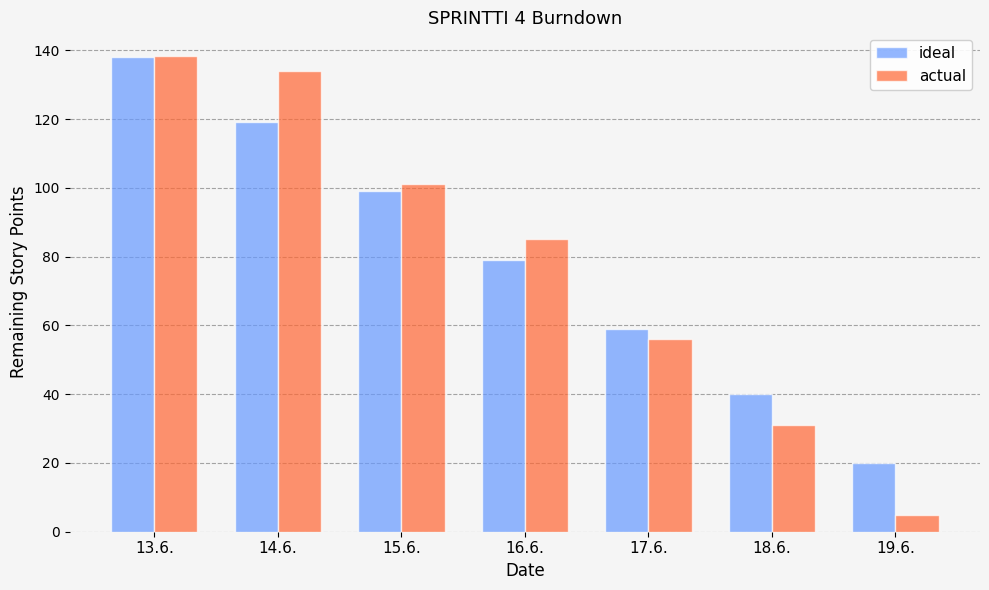

Are the bars horizontal?

No